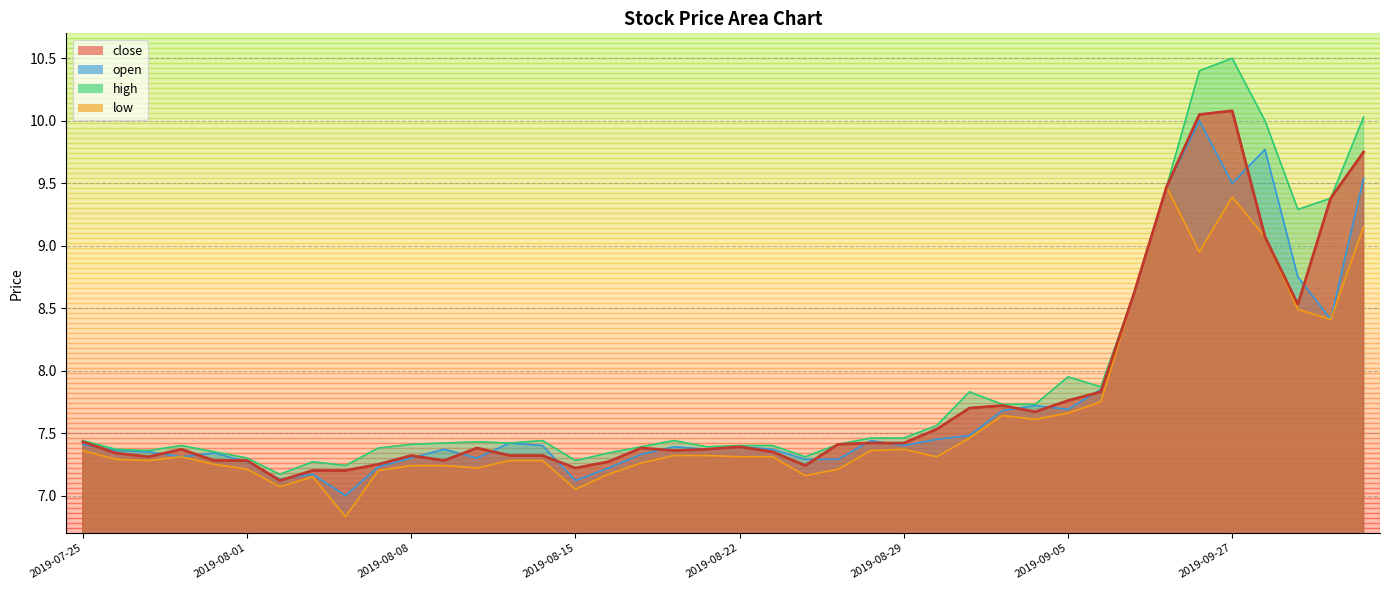

True or false: low and high cross at least once.

False